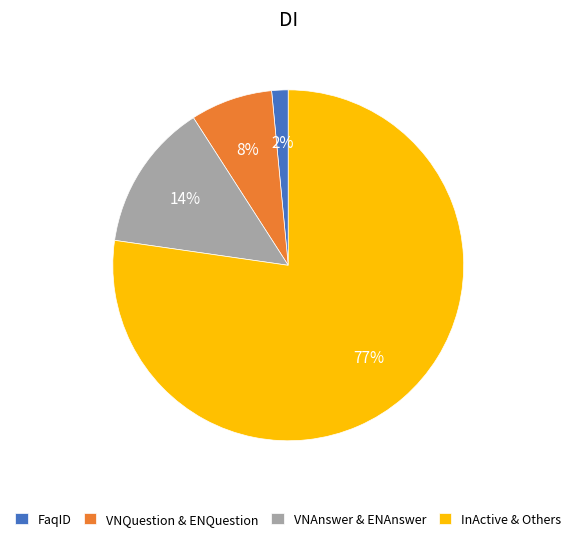

Which has a higher value, VNQuestion & ENQuestion or InActive & Others?

InActive & Others